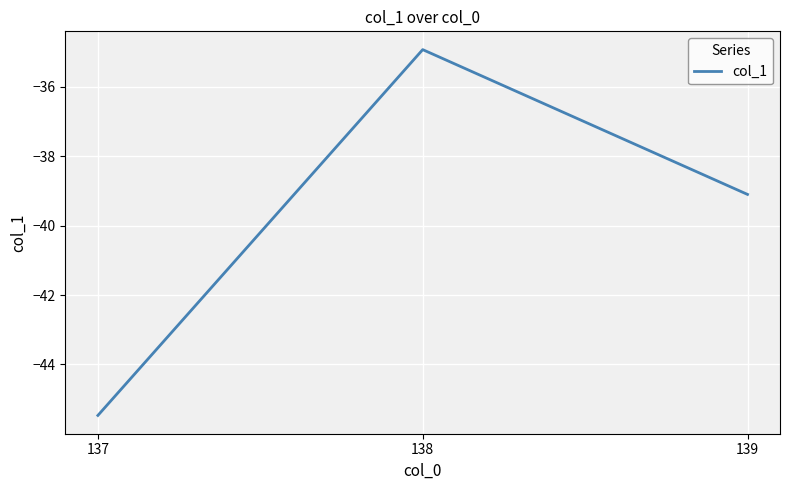

List the labels in order of value, smallest first.

137, 139, 138